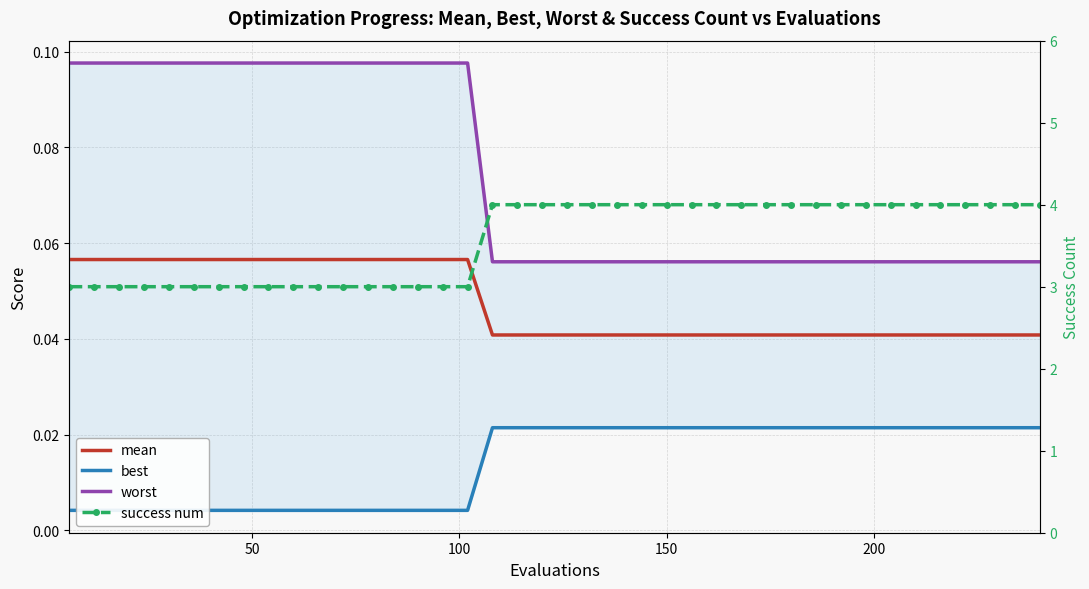

What is the minimum value for worst?

0.1